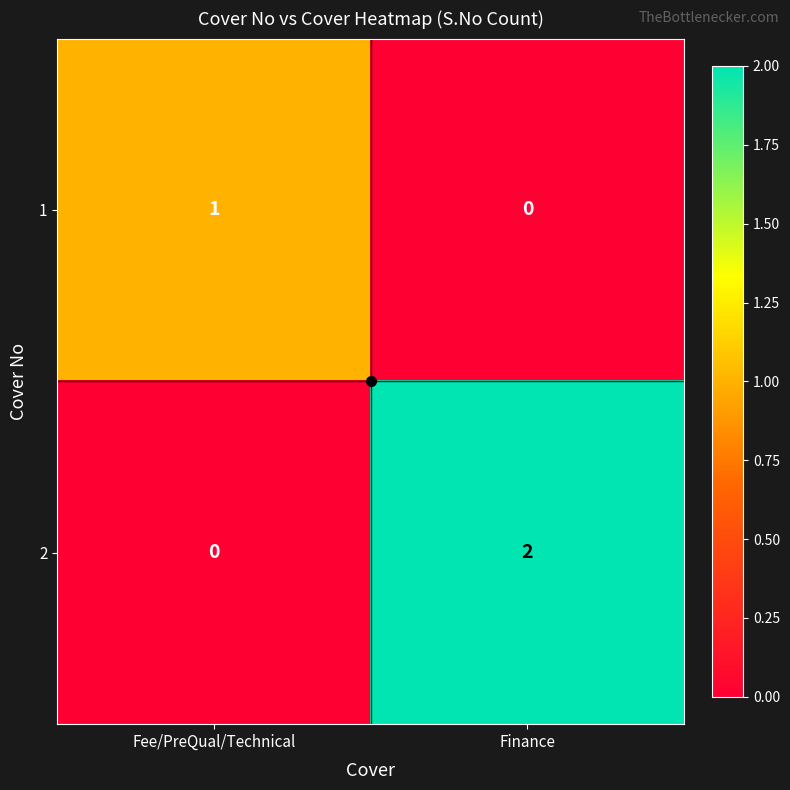

List the series in order of their peak value, highest first.

2, 1